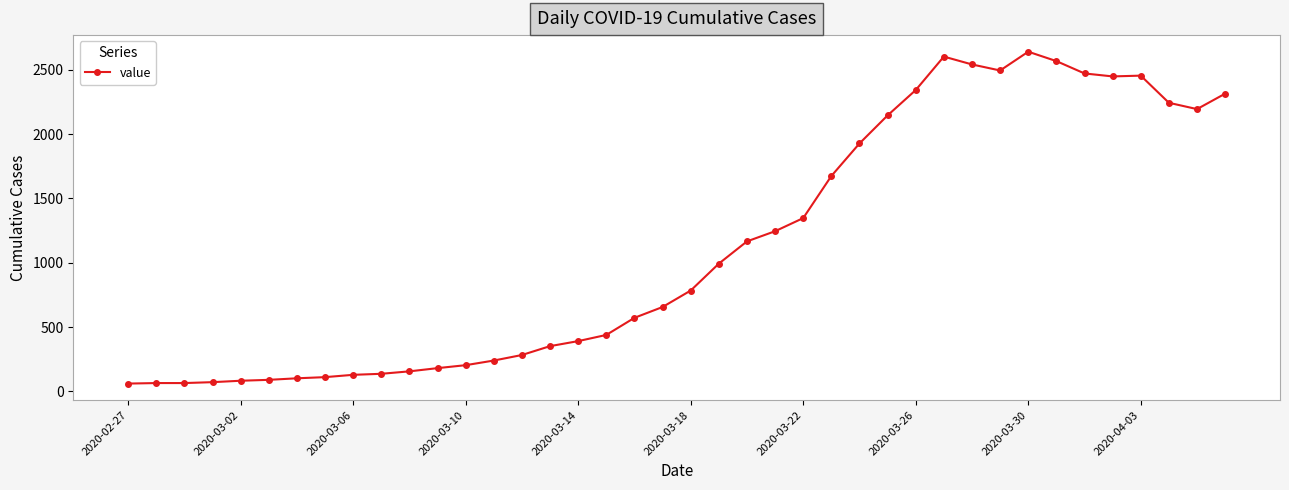

What is the value of the 20th point from the left?

656